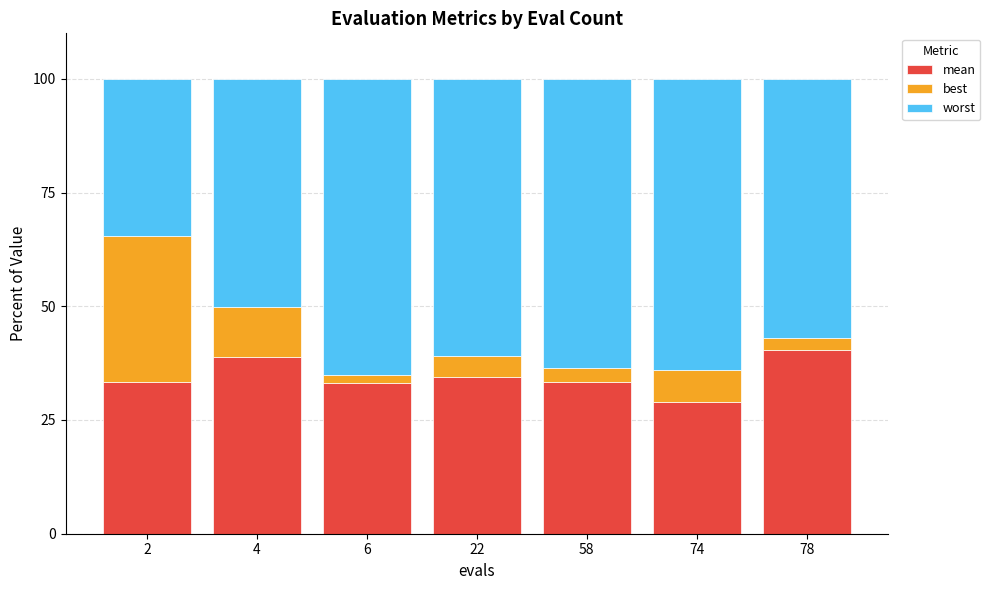

What is the difference between the mean values at 4 and 22?

4.4